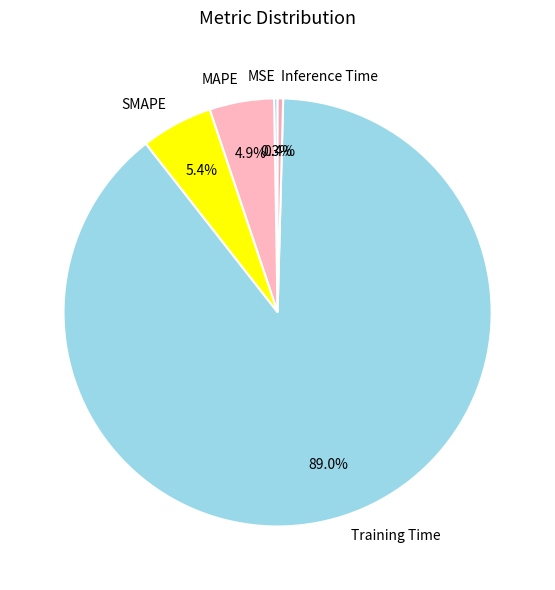

What is the majority slice?

Training Time